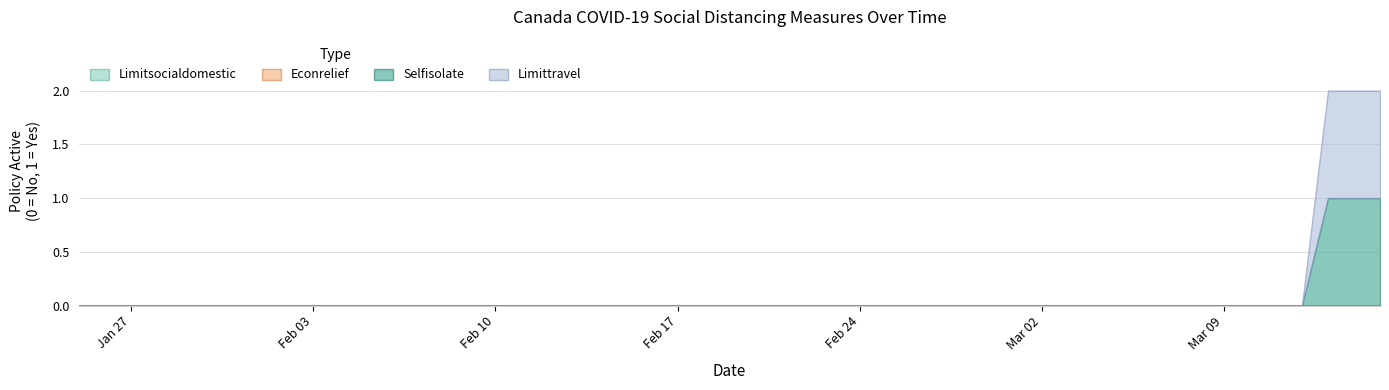

Which series has the widest spread of values?

socialdistance_selfisolate